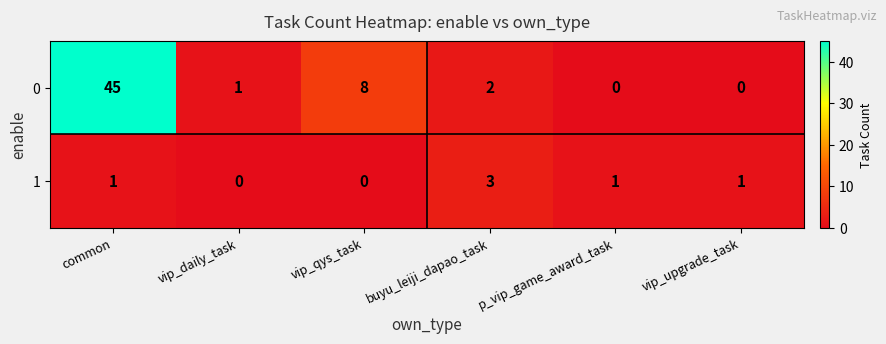

What is the difference between the maximum and minimum values in the 0 series?

45